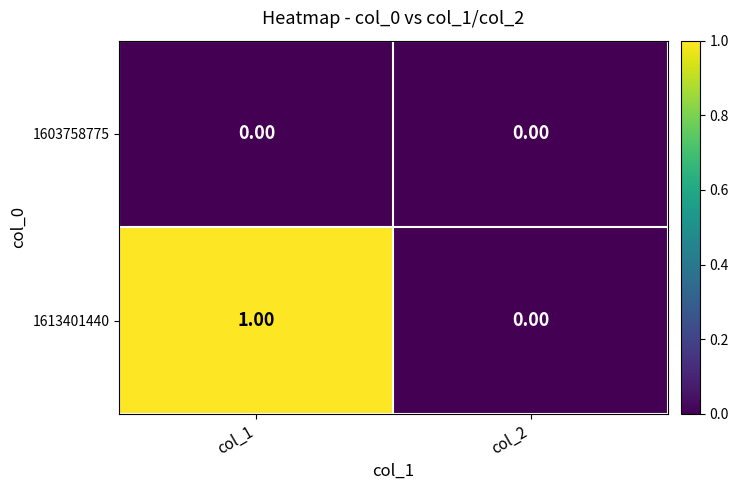

How many series are shown in this chart?

2